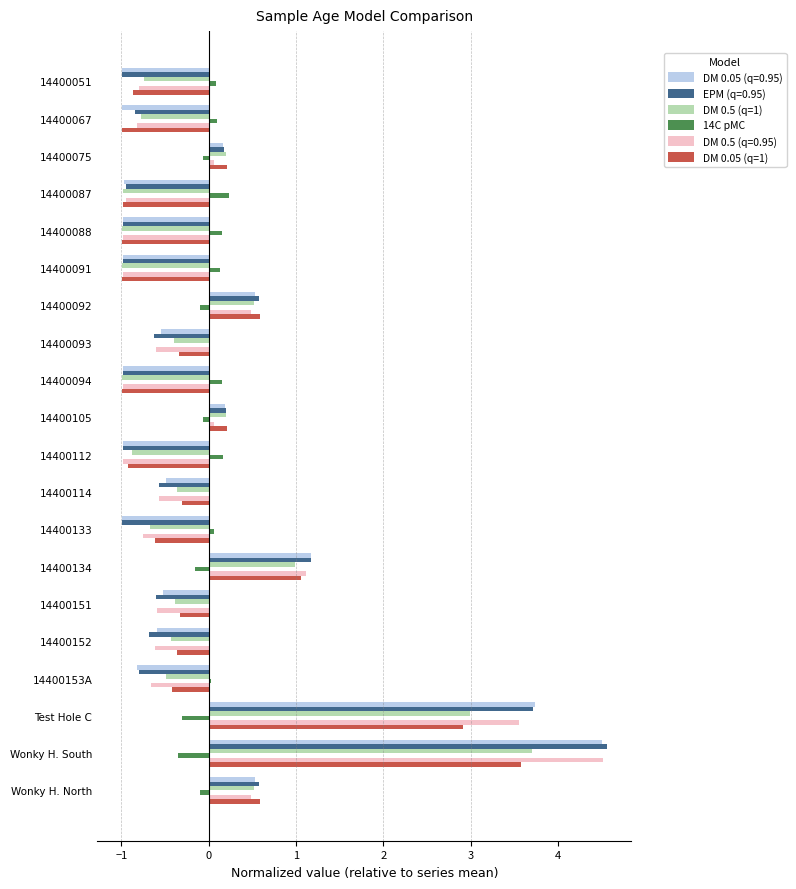

At which category is the sum across all series the highest?

Wonky H. South